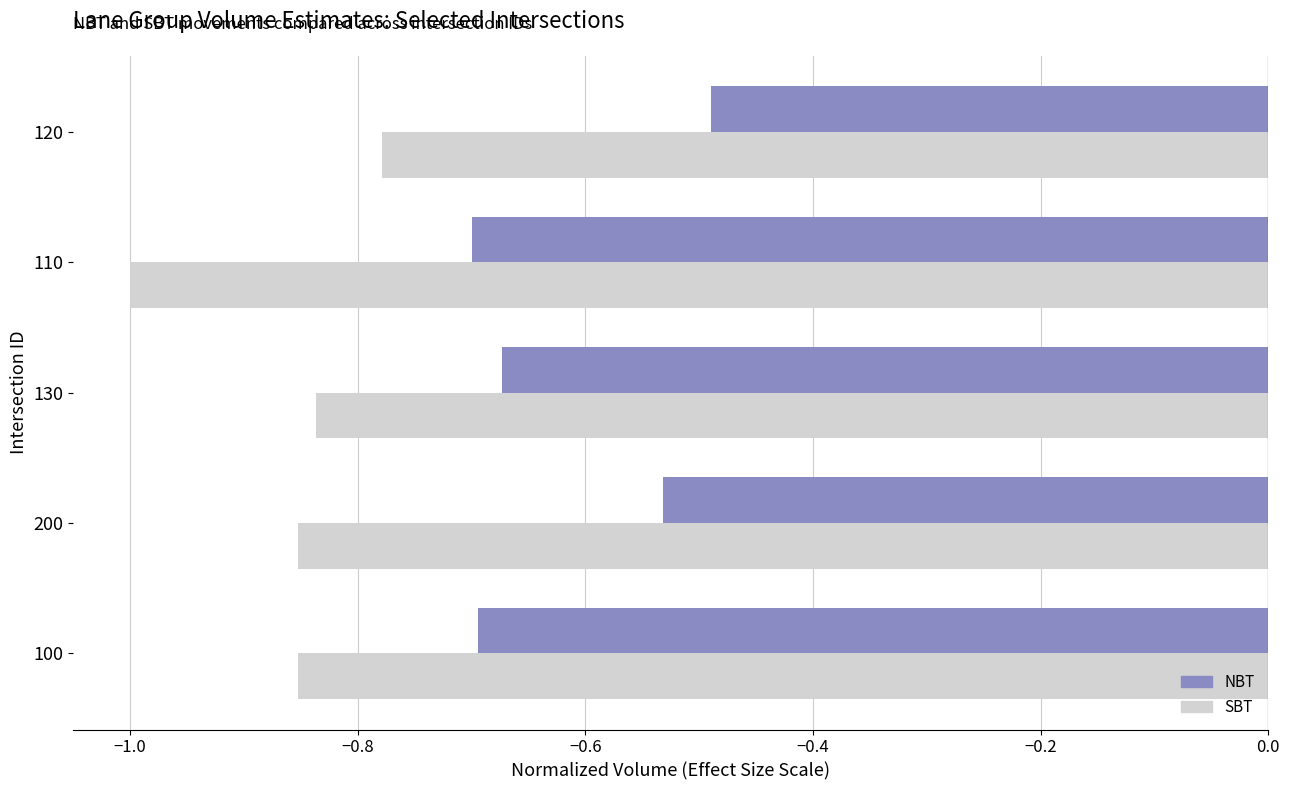

Which series has the largest total across all categories?

NBT